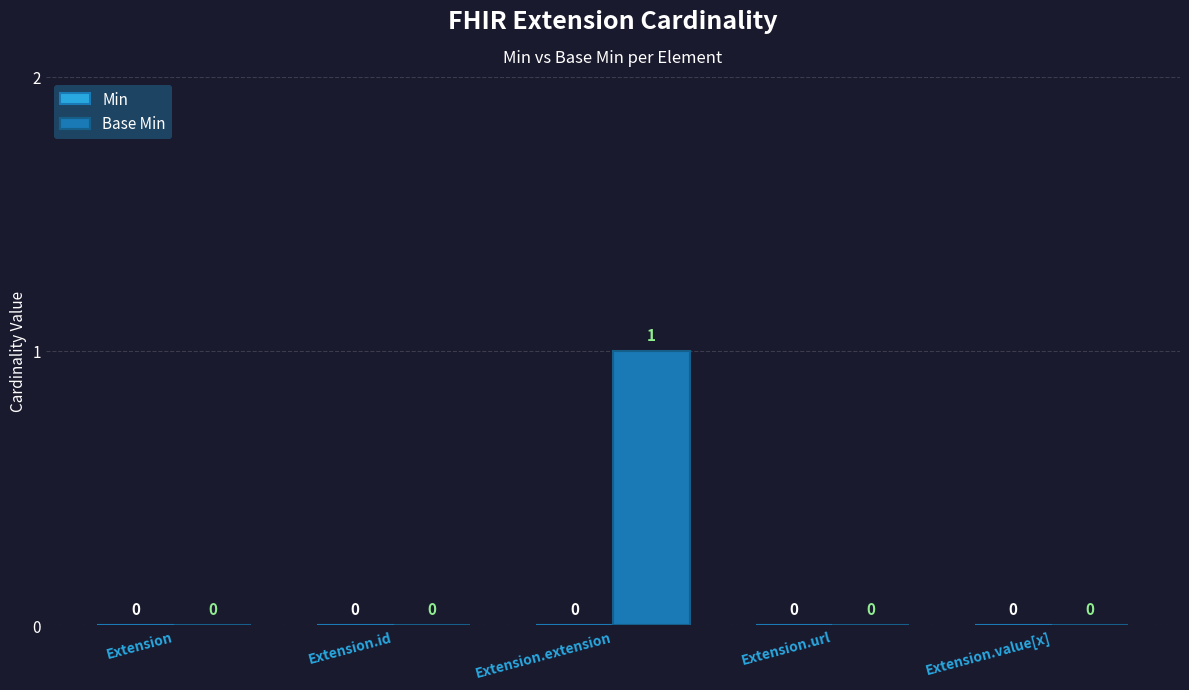

Which has a higher value, Extension.extension or Extension.value[x]?

Extension.extension